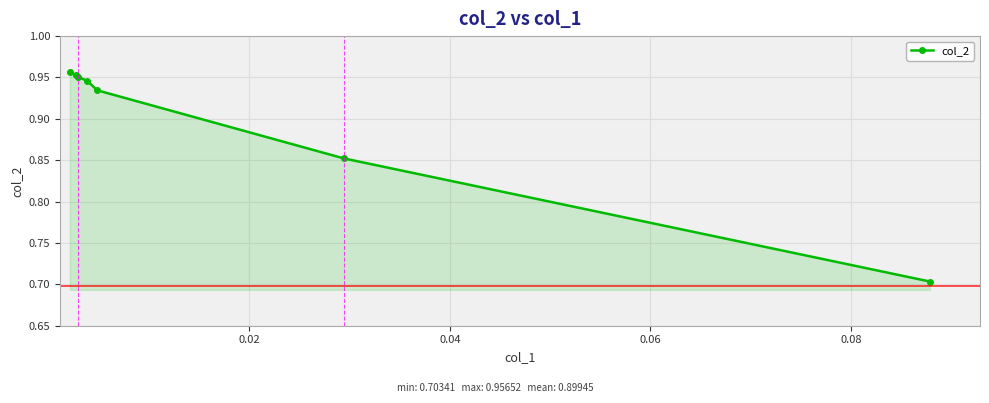

Count the number of data series in this chart.

1